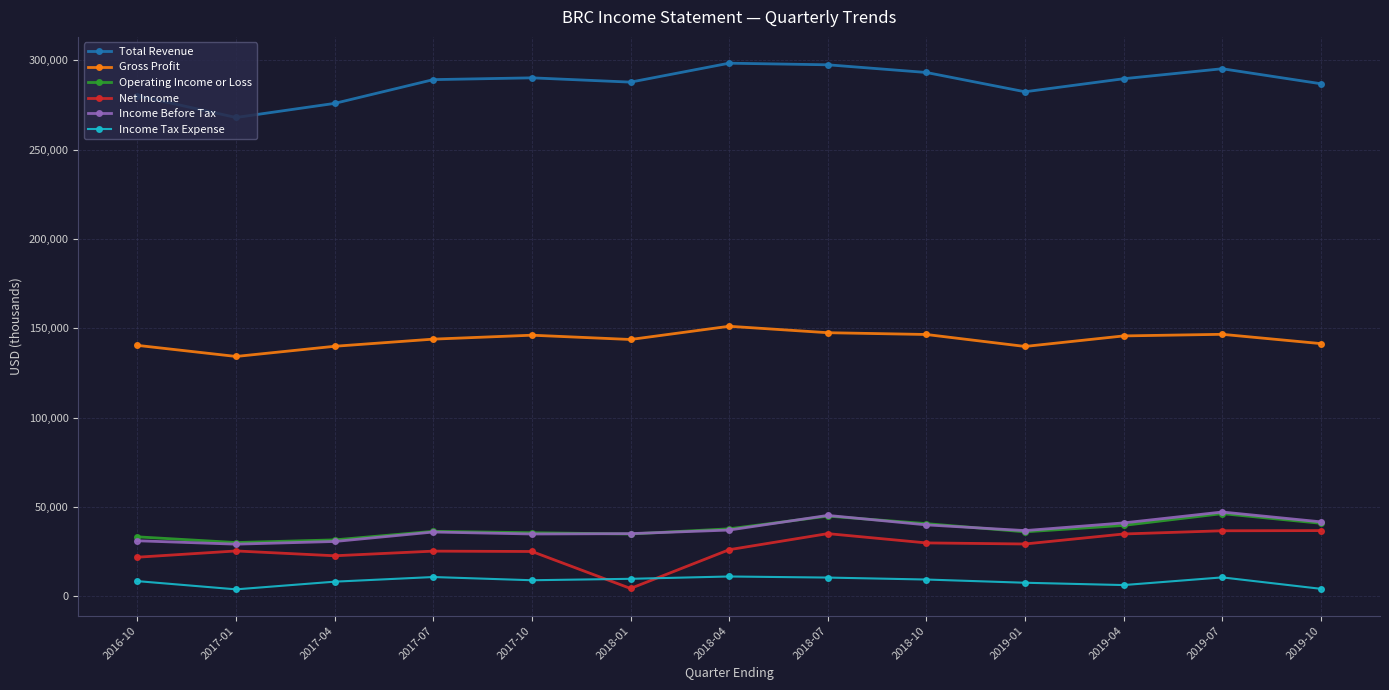

What position from the right is 2018-04?

7